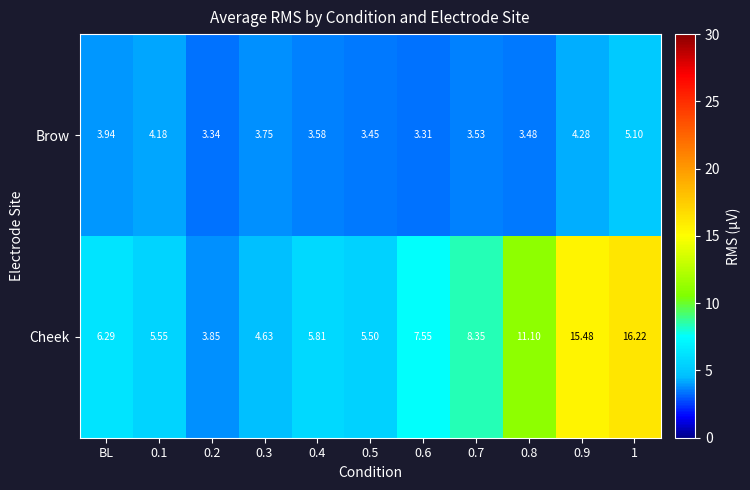

Is the value of Cheek at 0.7 greater than the value of Brow at 0.2?

Yes